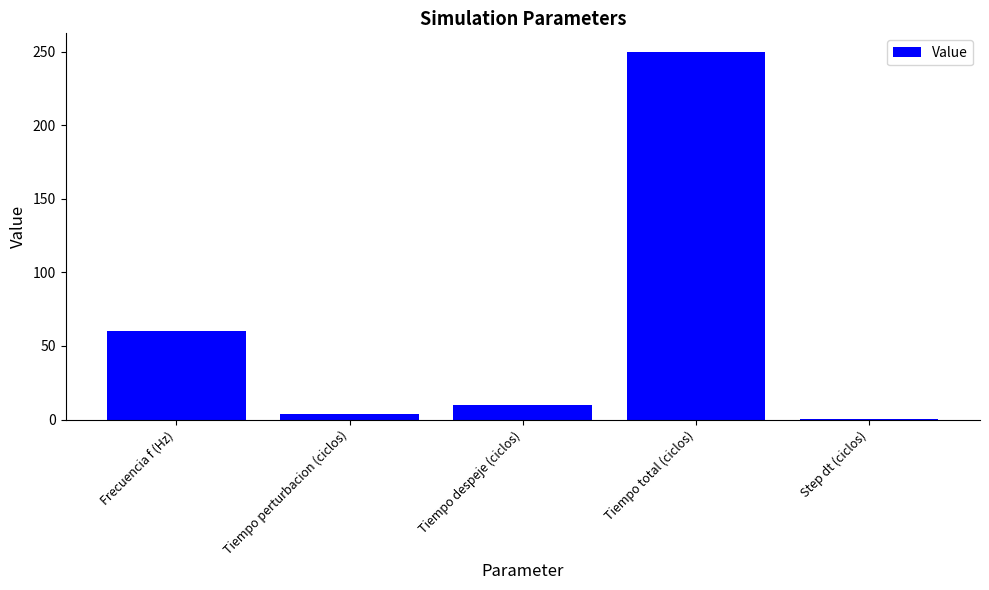

Where is the data nearest to the value 125?

Frecuencia f (Hz)